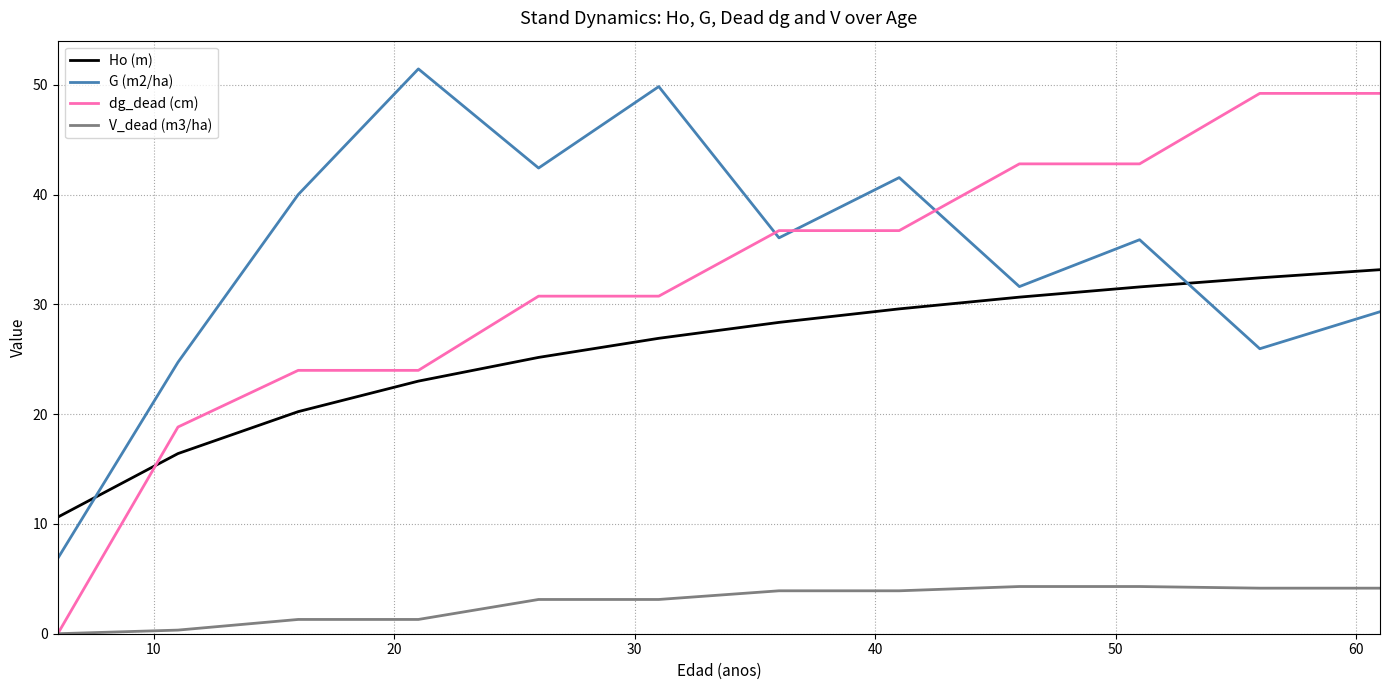

Which series has the largest total across all categories?

G (m2/ha)